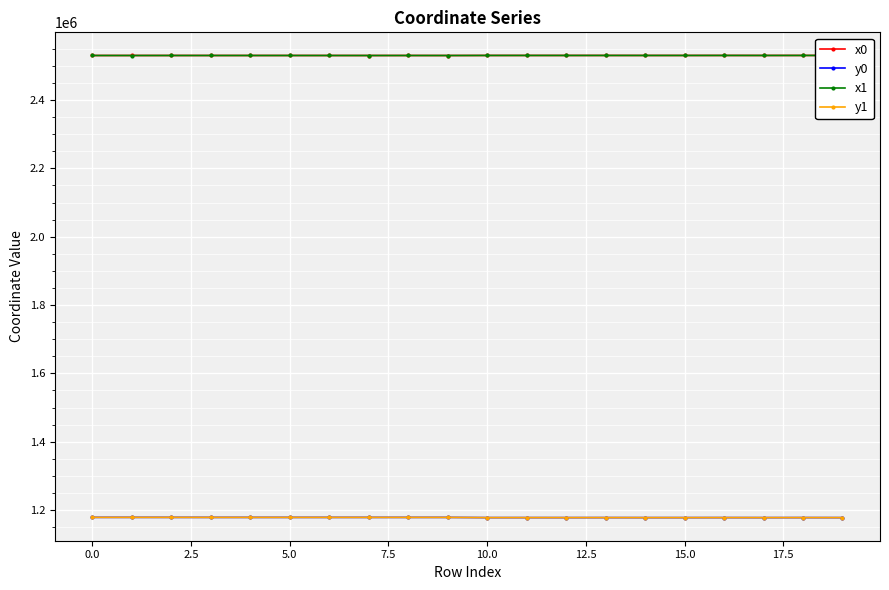

True or false: x1 has more than 0 points higher than both neighbors.

True